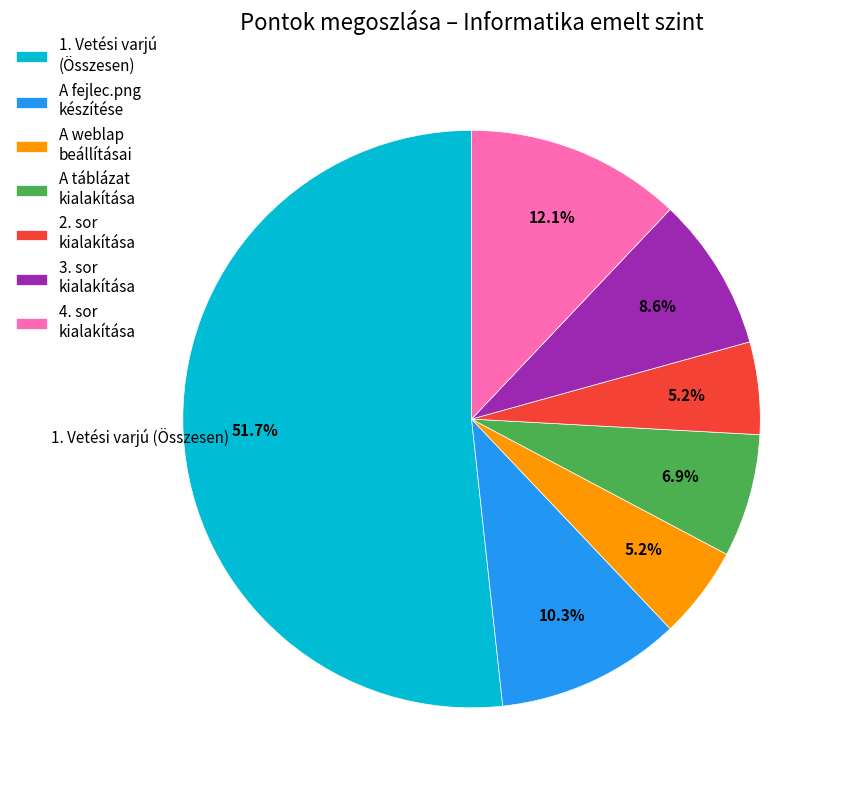

Is the sum of 4. sor kialakítása and A táblázat kialakítása greater than half?

No